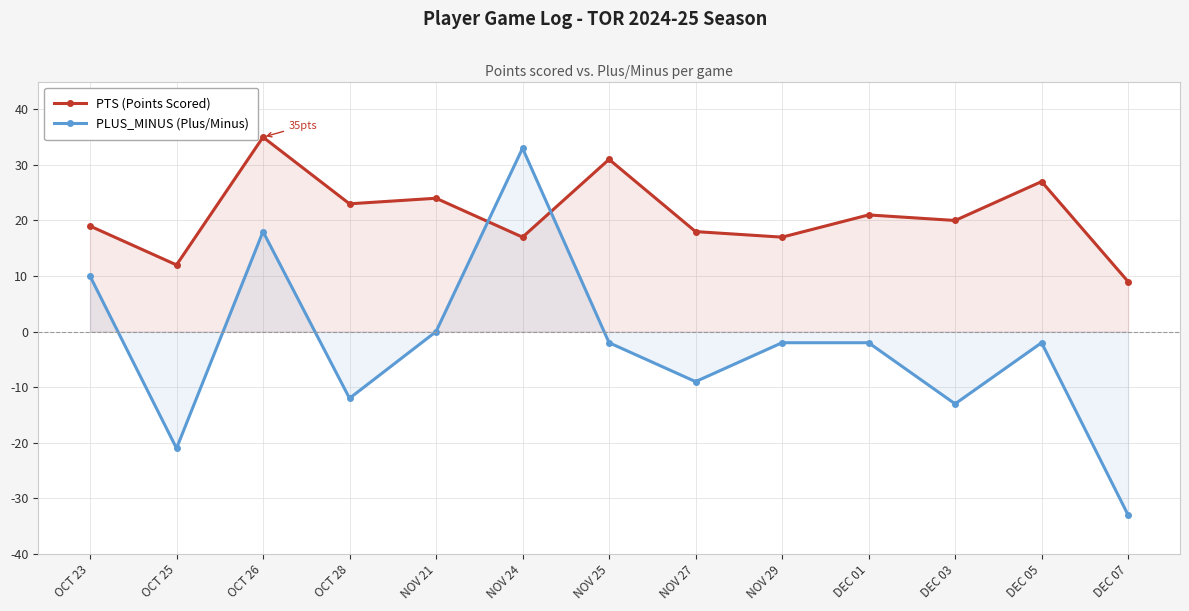

Count the number of categories in the chart.

13